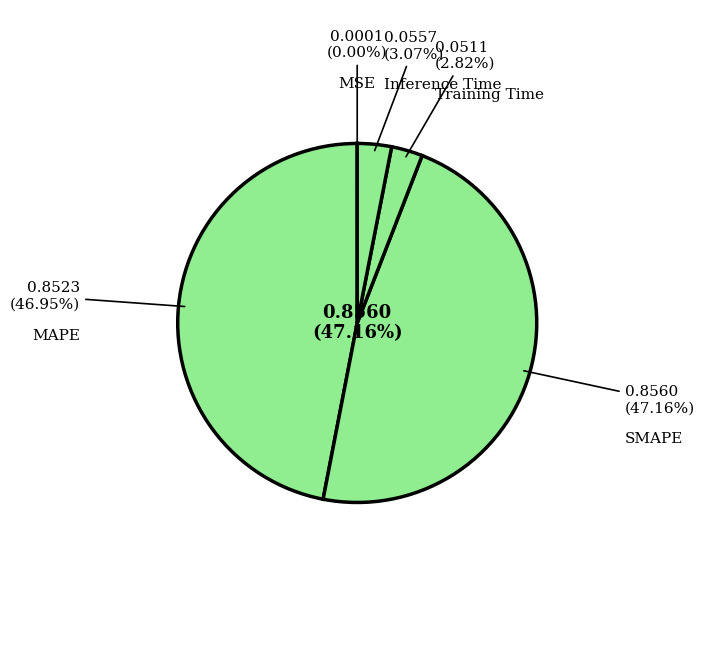

Rank the categories by value from highest to lowest.

SMAPE, MAPE, Inference Time, Training Time, MSE